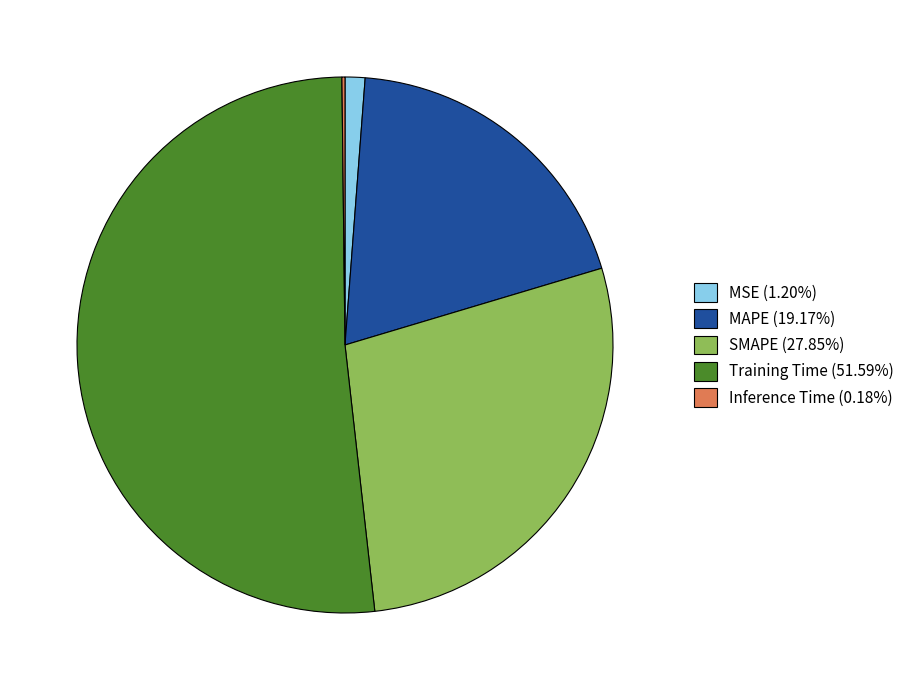

Is the sum of MAPE (19.17%) and MSE (1.20%) greater than half?

No